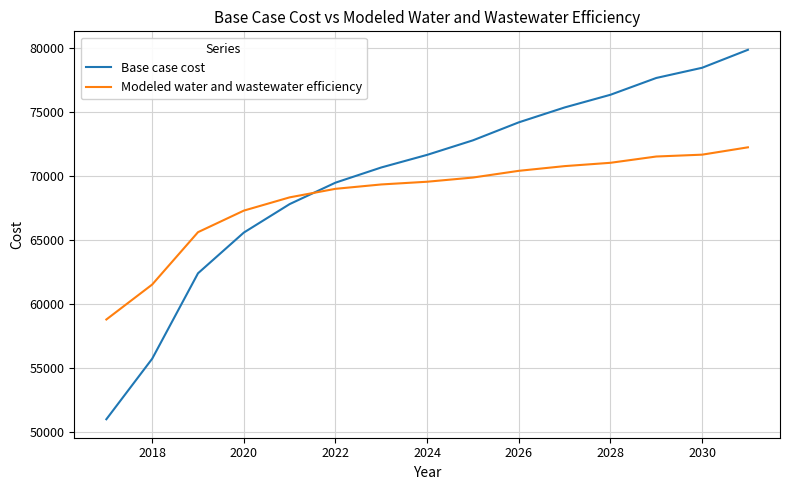

Which series has the largest range (max minus min)?

Base case cost